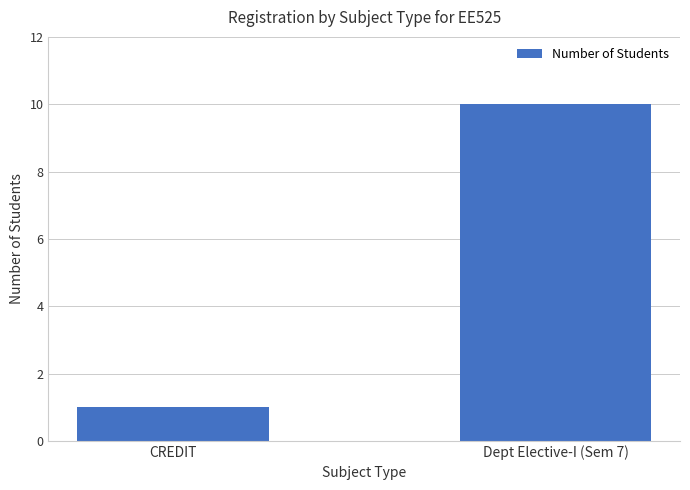

How many series are shown in this chart?

1